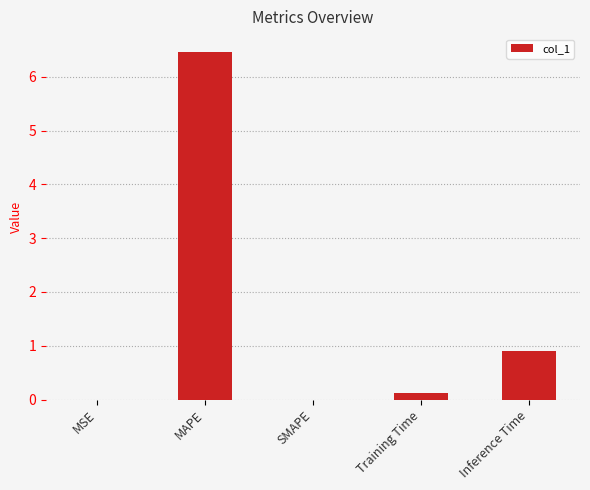

Which has a higher value, Inference Time or Training Time?

Inference Time